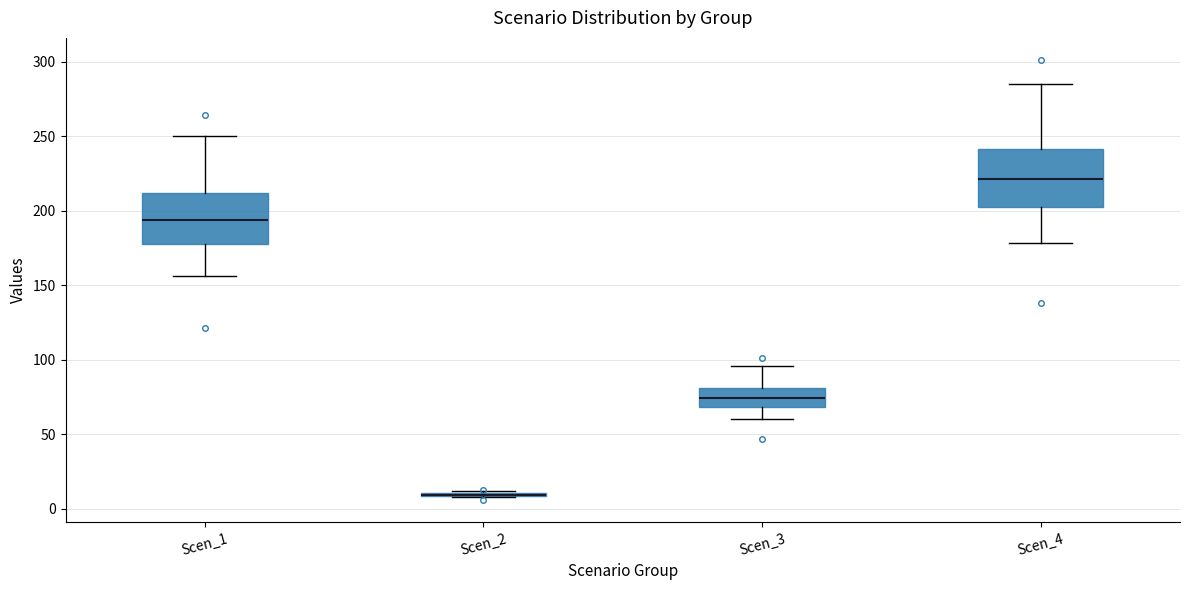

Reading left to right, transcribe this box plot: for each box, give where its median line is, the range the box spans, and where its two whiskers end, as read against the y-axis. The values are not printed on the chart, so give them approximately, as read against the axis.

Scen_1: median 195, box 175 to 210, whiskers 155 to 250
Scen_2: box collapsed to a line at 10, whiskers 10 to 10
Scen_3: median 75, box 70 to 80, whiskers 60 to 95
Scen_4: median 220, box 200 to 240, whiskers 180 to 285